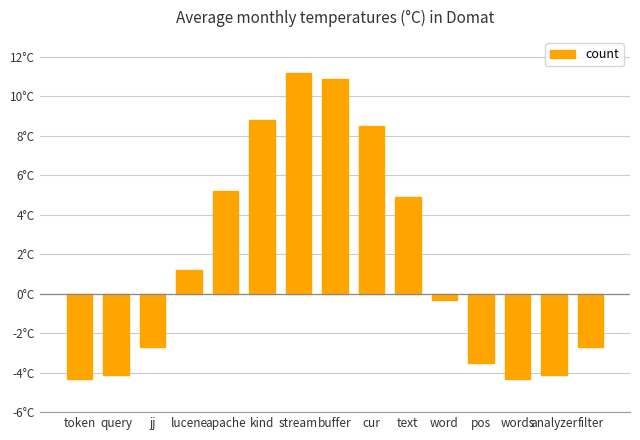

At which category does the chart reach its peak across all series?

stream